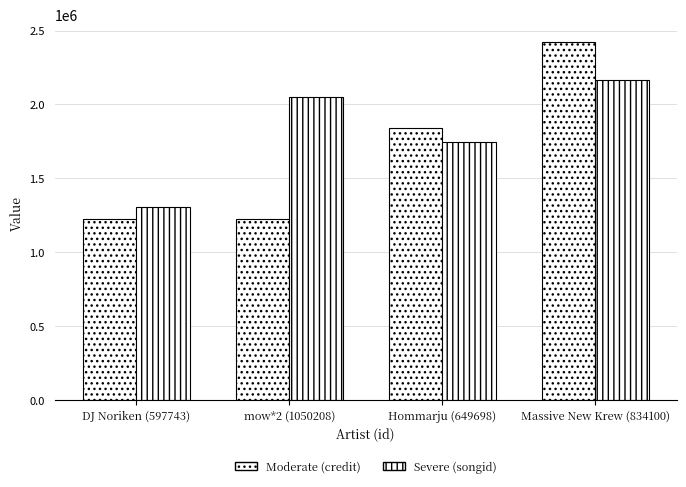

How many groups of bars are there?

4